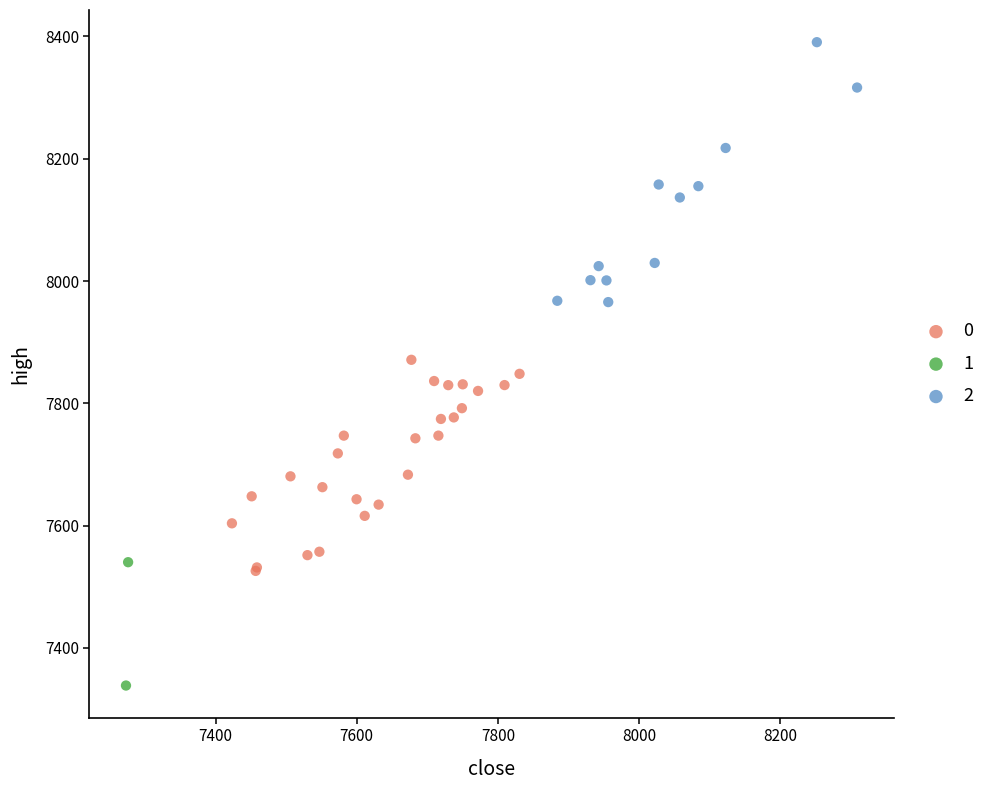

Which series has the largest Y range (max minus min)?

2